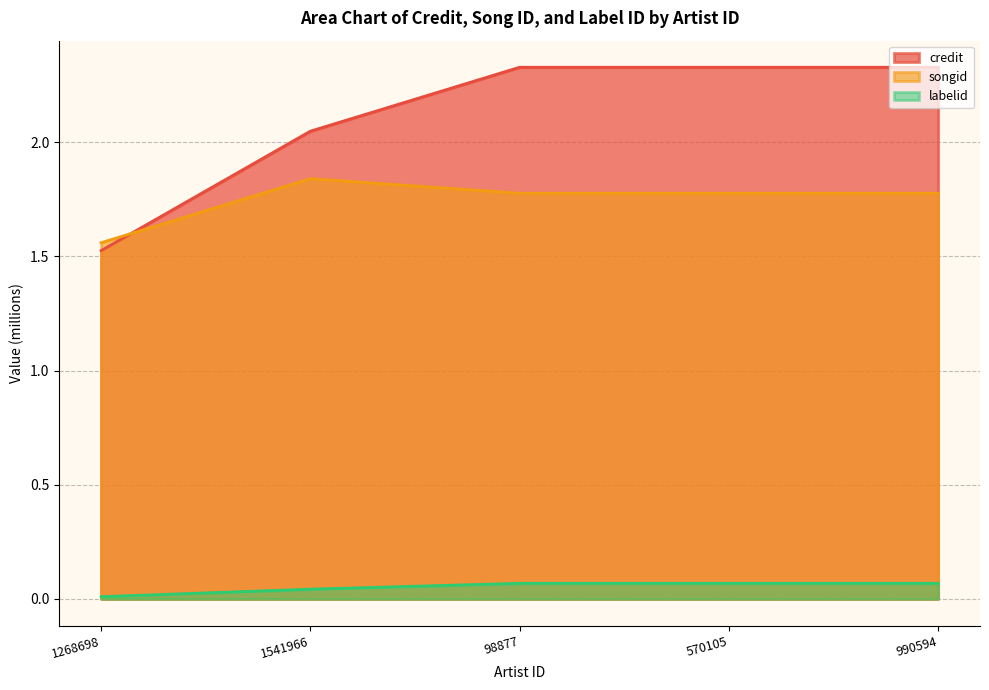

Reading left to right, transcribe all the data shown in this chart.

credit: 1268698=1.5	1541966=2.0	98877=2.3	570105=2.3	990594=2.3
songid: 1268698=1.6	1541966=1.8	98877=1.8	570105=1.8	990594=1.8
labelid: 1268698=0.0	1541966=0.0	98877=0.1	570105=0.1	990594=0.1